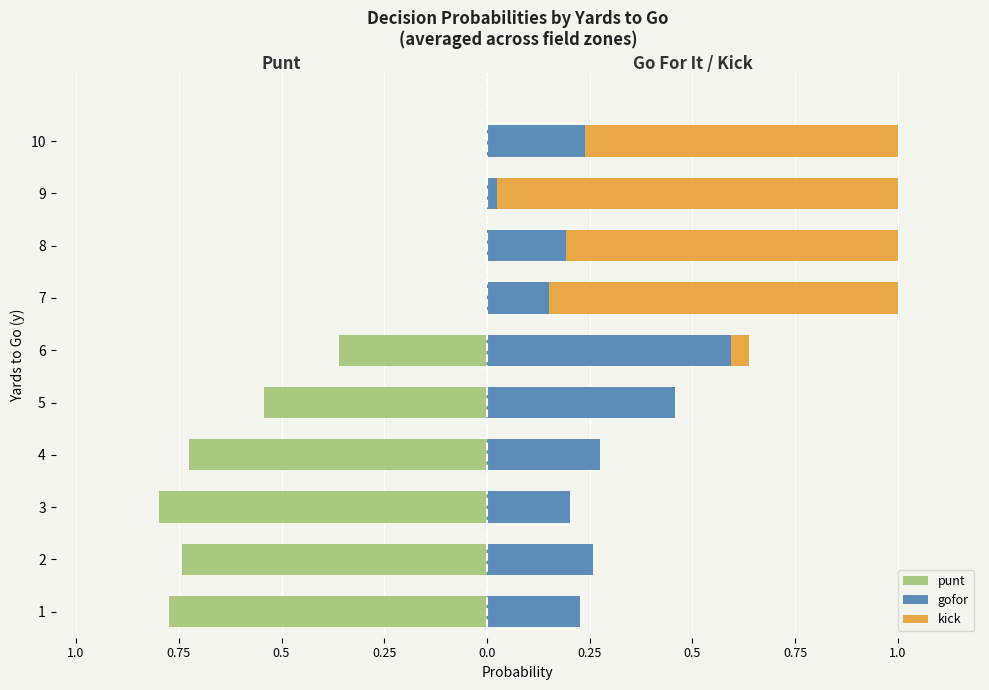

What is the difference between the second highest and minimum values in the punt series?

0.8